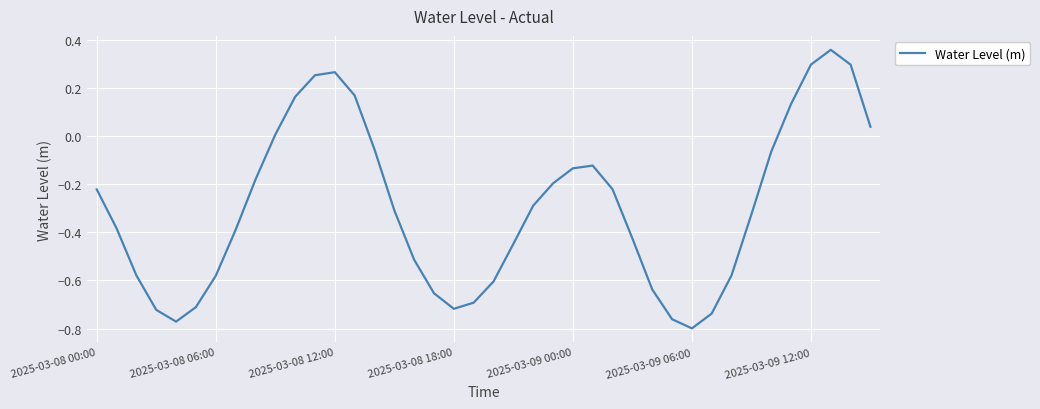

How many values are above zero?

10